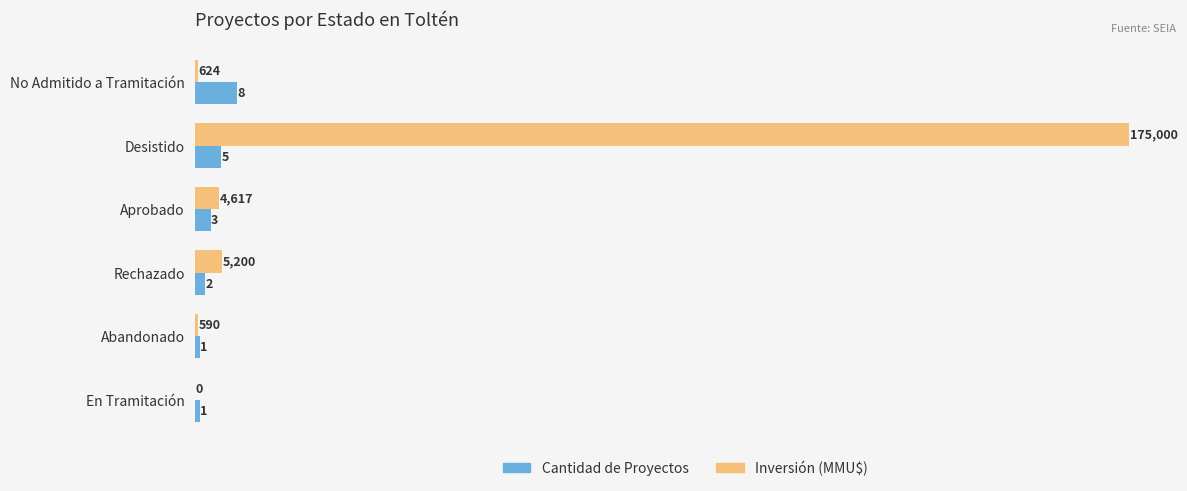

Which category has the highest value across all series?

Desistido